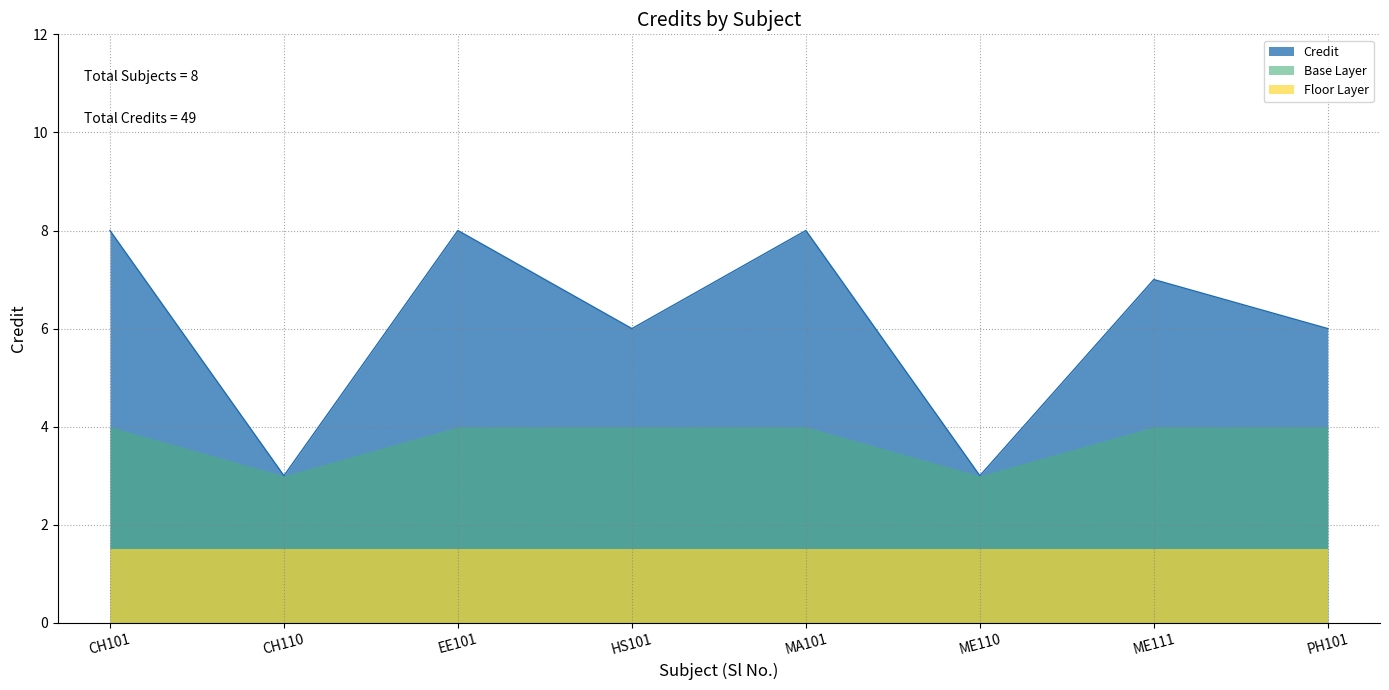

What is the value of the 1st point from the left?

8